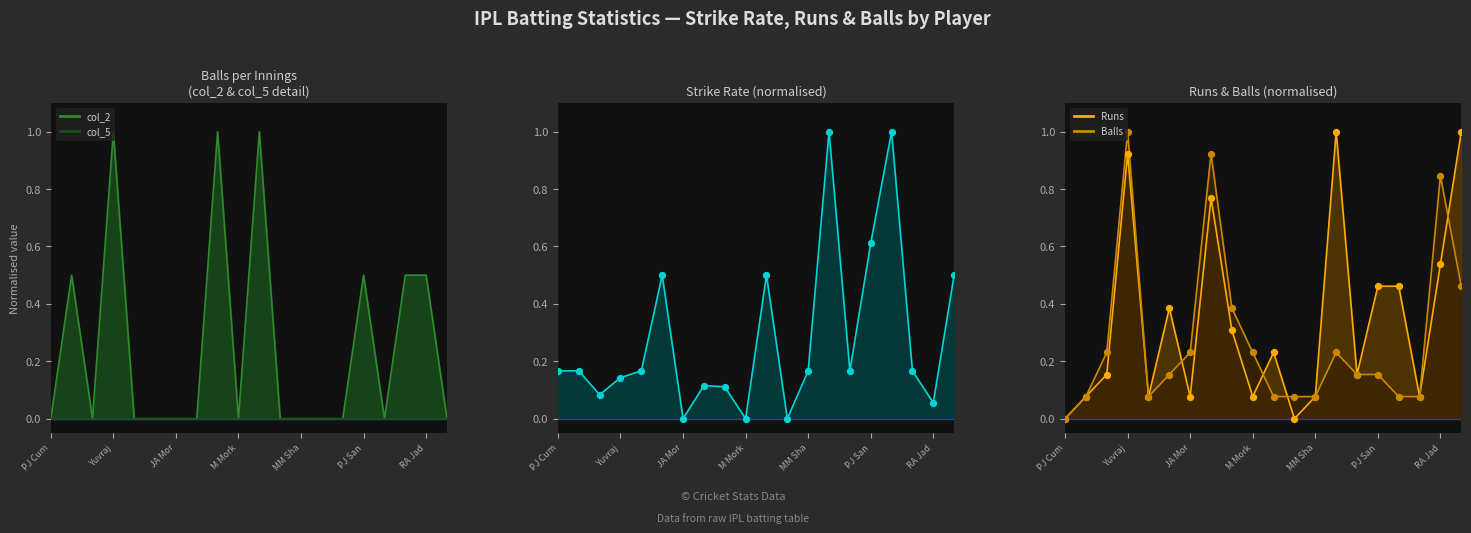

At how many categories does at least one series exceed 0?

20